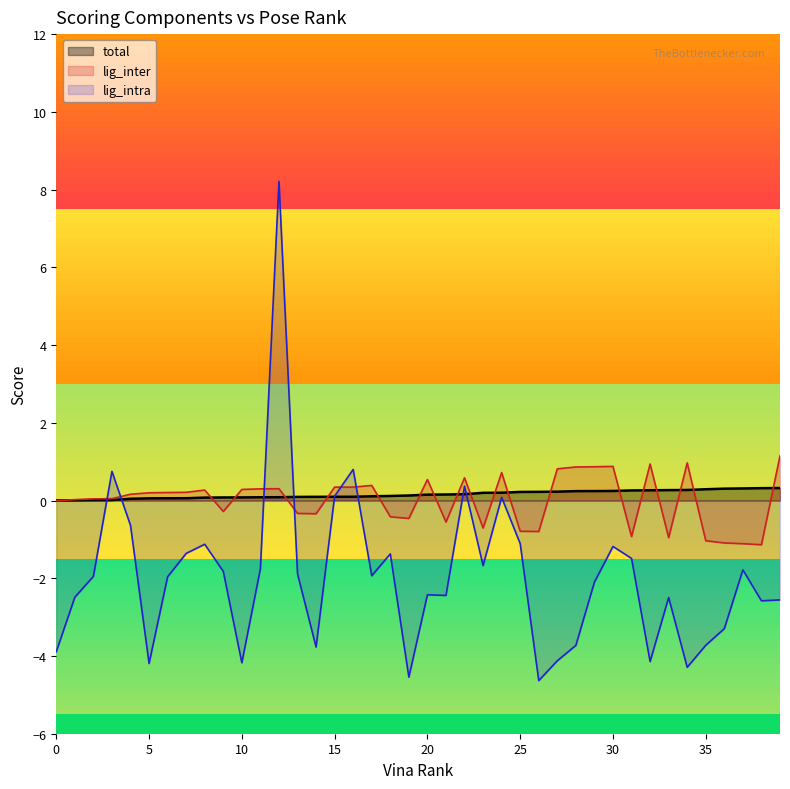

At how many categories does at least one series exceed -2?

40